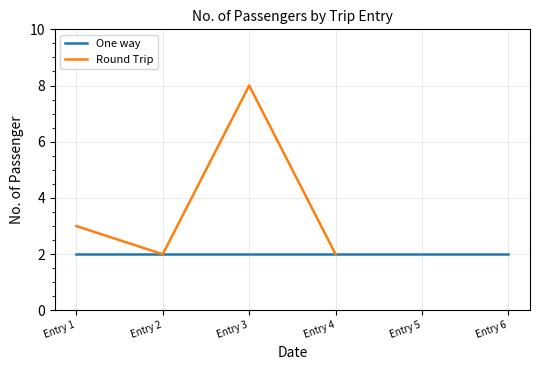

The value at Entry 3 is 11. True or false?

False